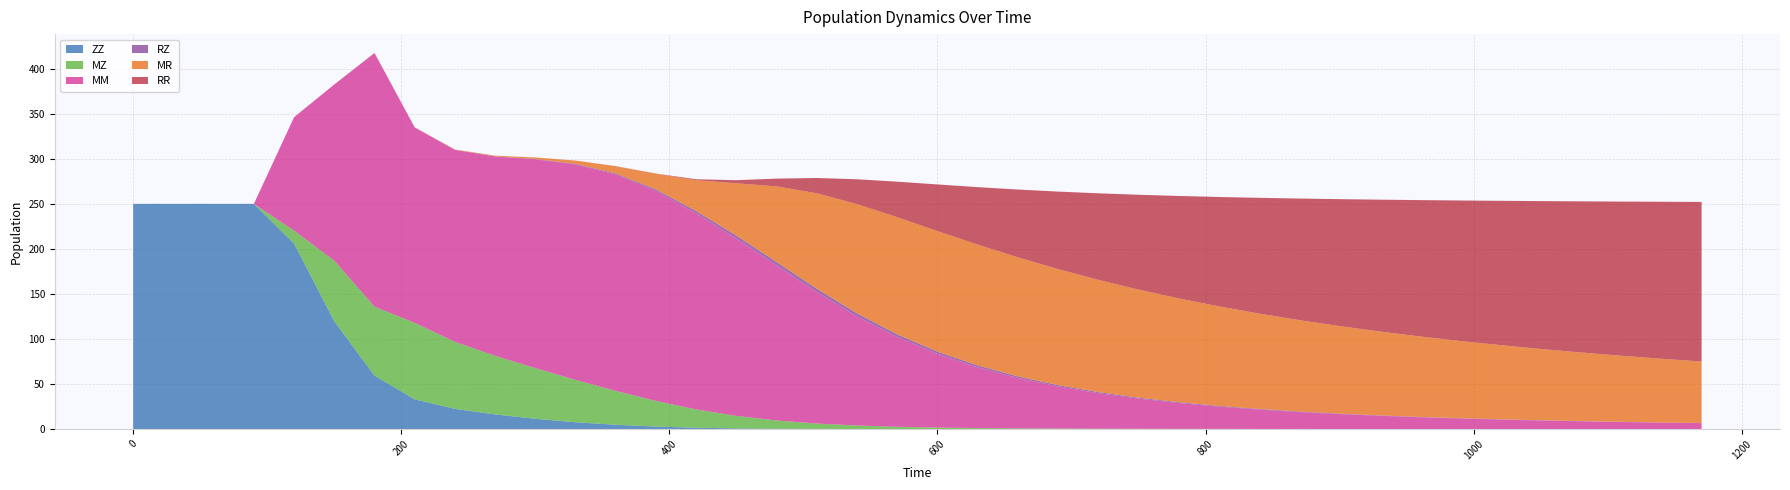

Reading left to right, transcribe all the data shown in this chart.

ZZ: 0=250.0	30=250.0	60=250.0	90=250.0	120=206.0	150=119.7	180=59.4	210=33.0	240=22.4	270=16.3	300=11.4	330=7.6	360=4.8	390=2.8	420=1.5	450=0.8	480=0.4	510=0.2	540=0.1	570=0.1	600=0.0	630=0.0	660=0.0	690=0.0	720=0.0	750=0.0	780=0.0	810=0.0	840=0.0	870=0.0	900=0.0	930=0.0	960=0.0	990=0.0	1020=0.0	1050=0.0	1080=0.0	1110=0.0	1140=0.0	1170=0.0
MZ: 0=0.0	30=0.0	60=0.0	90=0.0	120=14.3	150=67.2	180=76.5	210=84.8	240=74.4	270=65.0	300=56.2	330=47.0	360=37.5	390=28.4	420=20.3	450=13.9	480=9.2	510=5.9	540=3.8	570=2.5	600=1.7	630=1.1	660=0.8	690=0.6	720=0.4	750=0.3	780=0.2	810=0.2	840=0.1	870=0.1	900=0.1	930=0.1	960=0.1	990=0.1	1020=0.0	1050=0.0	1080=0.0	1110=0.0	1140=0.0	1170=0.0
MM: 0=0.0	30=0.0	60=0.0	90=0.0	120=125.9	150=195.5	180=281.5	210=216.9	240=213.0	270=221.2	300=231.8	330=239.2	360=240.4	390=233.0	420=217.6	450=196.7	480=172.1	510=146.0	540=121.2	570=99.6	600=81.8	630=67.4	660=56.0	690=46.8	720=39.4	750=33.5	780=28.7	810=24.8	840=21.5	870=18.9	900=16.6	930=14.7	960=13.1	990=11.7	1020=10.5	1050=9.5	1080=8.6	1110=7.8	1140=7.1	1170=6.5
RZ: 0=0.0	30=0.0	60=0.0	90=0.0	120=0.0	150=0.0	180=0.0	210=0.1	240=0.1	270=0.2	300=0.4	330=0.6	360=1.0	390=1.7	420=2.6	450=3.3	480=3.7	510=3.7	540=3.3	570=2.9	600=2.4	630=2.1	660=1.7	690=1.4	720=1.2	750=1.0	780=0.9	810=0.8	840=0.7	870=0.6	900=0.5	930=0.4	960=0.4	990=0.4	1020=0.3	1050=0.3	1080=0.3	1110=0.2	1140=0.2	1170=0.2
MR: 0=0.0	30=0.0	60=0.0	90=0.0	120=0.0	150=0.0	180=0.1	210=0.2	240=0.4	270=0.8	300=1.7	330=3.7	360=8.1	390=17.5	420=34.3	450=58.1	480=84.0	510=106.0	540=121.3	570=130.1	600=133.8	630=134.1	660=132.1	690=128.7	720=124.6	750=120.0	780=115.2	810=110.5	840=105.9	870=101.4	900=97.1	930=93.1	960=89.3	990=85.7	1020=82.3	1050=79.1	1080=76.2	1110=73.3	1140=70.7	1170=68.2
RR: 0=0.0	30=0.0	60=0.0	90=0.0	120=0.0	150=0.0	180=0.0	210=0.0	240=0.0	270=0.0	300=0.0	330=0.0	360=0.1	390=0.2	420=1.0	450=3.4	480=8.6	510=17.0	540=27.6	570=39.5	600=51.8	630=63.8	660=75.3	690=86.1	720=96.1	750=105.3	780=113.7	810=121.4	840=128.5	870=135.0	900=140.9	930=146.3	960=151.3	990=155.9	1020=160.2	1050=164.1	1080=167.7	1110=171.1	1140=174.2	1170=177.1